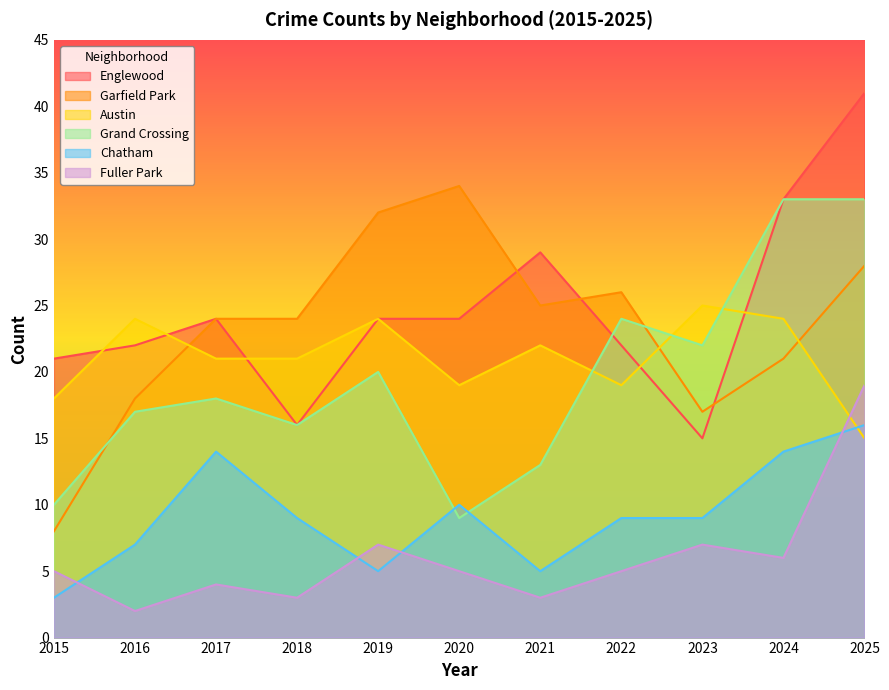

Reading right to left, transcribe all the data shown in this chart.

Englewood: 41	33	15	22	29	24	24	16	24	22	21
Garfield Park: 28	21	17	26	25	34	32	24	24	18	8
Austin: 15	24	25	19	22	19	24	21	21	24	18
Grand Crossing: 33	33	22	24	13	9	20	16	18	17	10
Chatham: 16	14	9	9	5	10	5	9	14	7	3
Fuller Park: 19	6	7	5	3	5	7	3	4	2	5